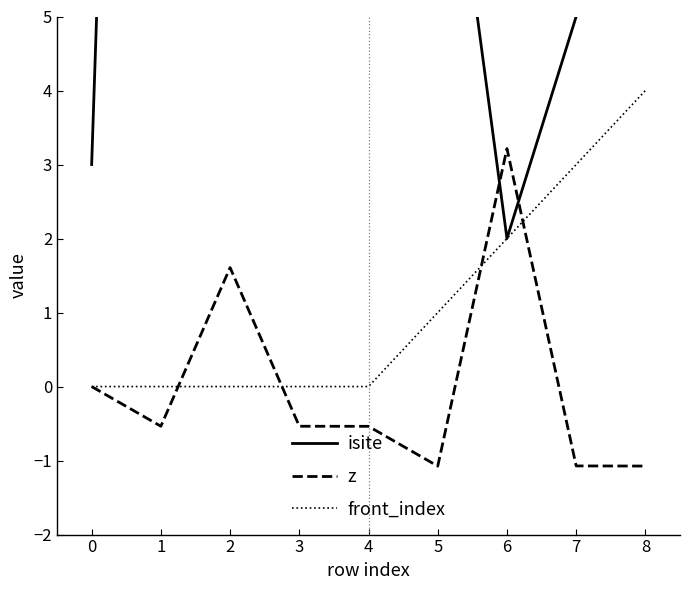

What is the minimum value for isite?

2.0